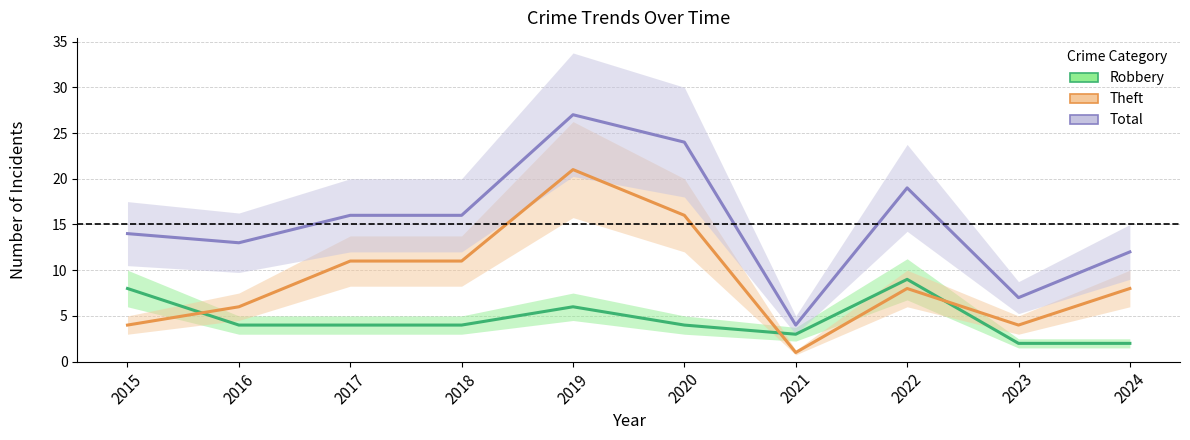

What is the sum of the Theft values at 2020 and 2021?

17